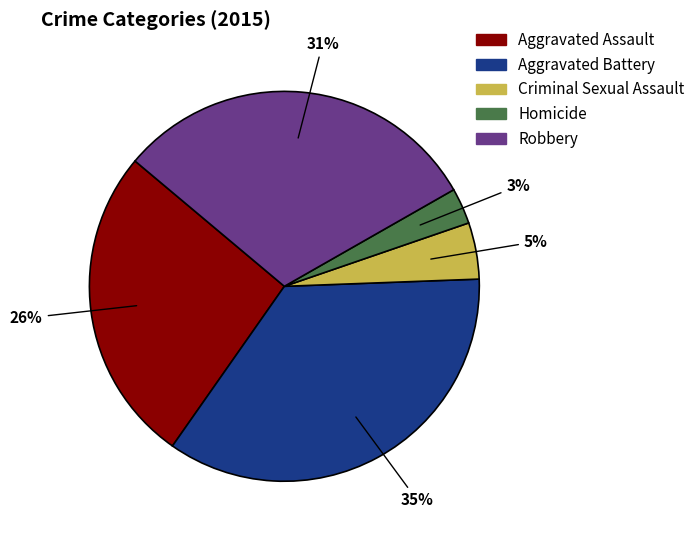

Combined, do Homicide and Aggravated Battery account for over 50%?

No